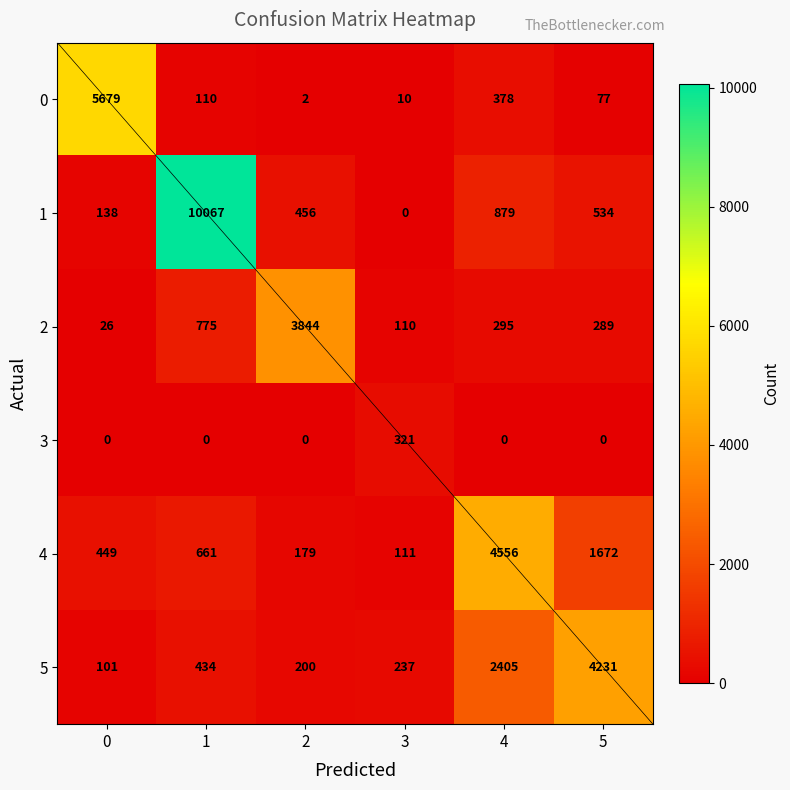

Is the value of 4 at 5 greater than the value of 1 at 0?

Yes